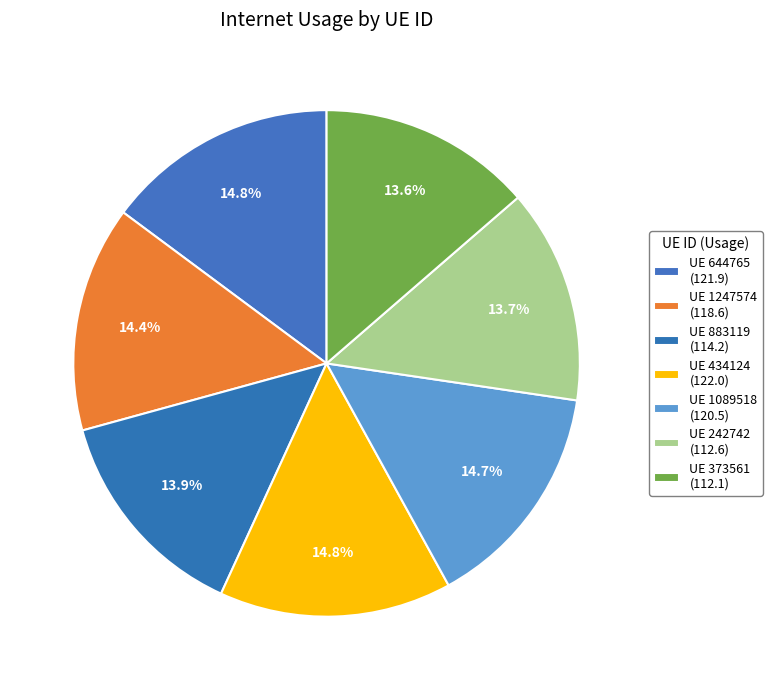

Count the number of slices in the pie.

7